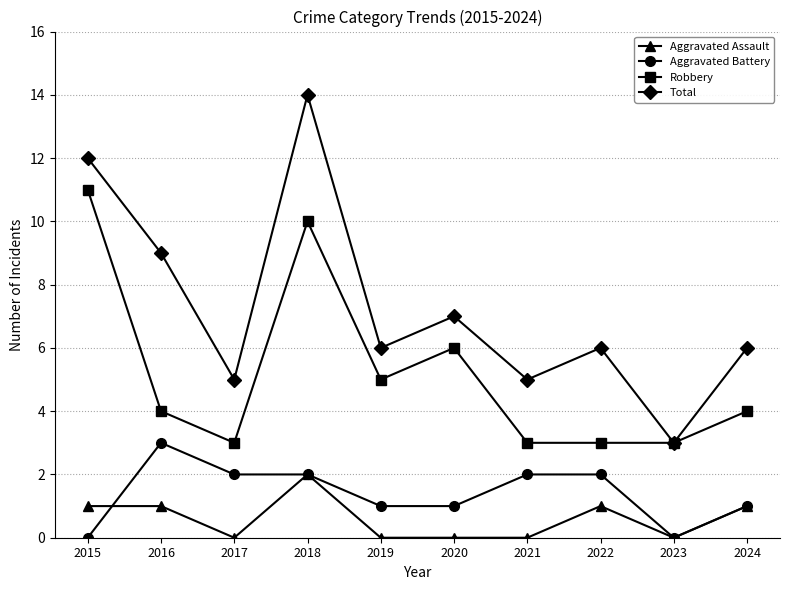

List the series in order of their peak value, highest first.

Total, Robbery, Aggravated Battery, Aggravated Assault